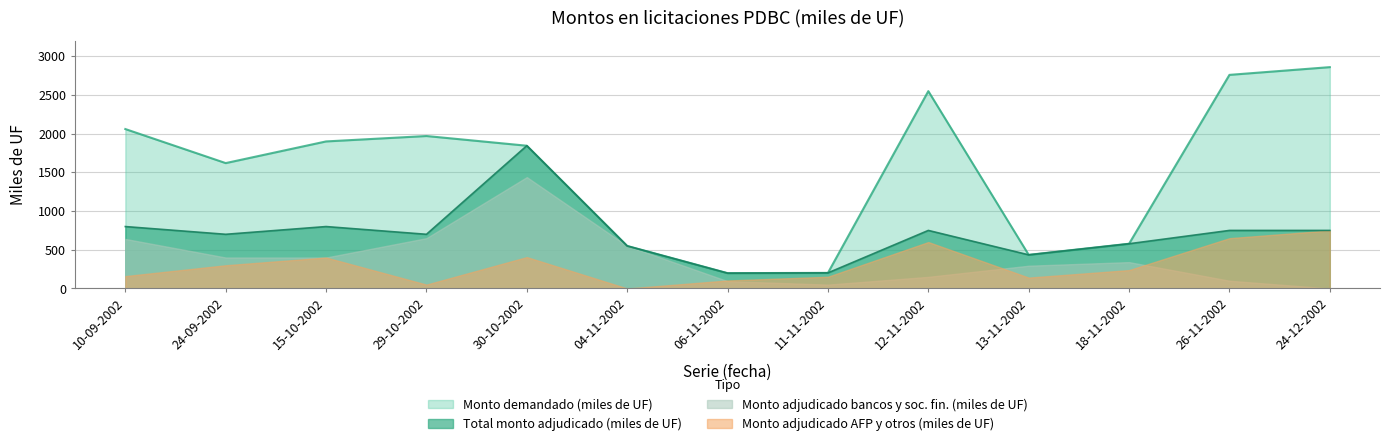

Rank the categories by Total monto adjudicado (miles de UF) value from highest to lowest.

30-10-2002, 10-09-2002, 15-10-2002, 12-11-2002, 26-11-2002, 24-12-2002, 24-09-2002, 29-10-2002, 18-11-2002, 04-11-2002, 13-11-2002, 11-11-2002, 06-11-2002